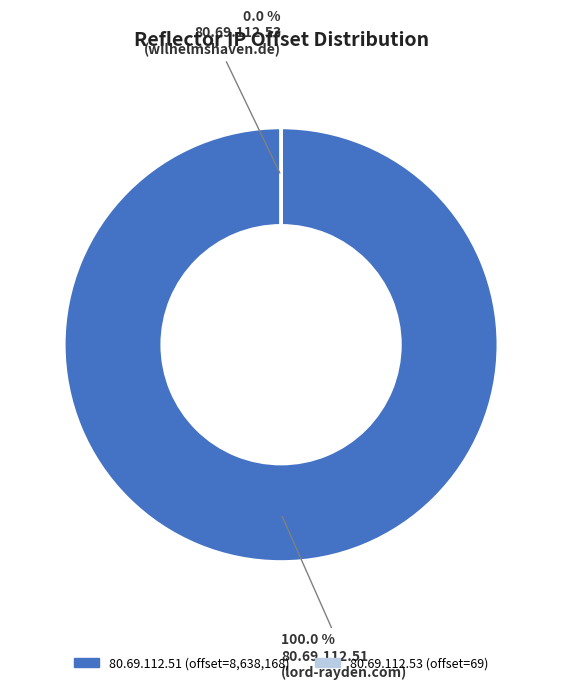

Count the number of slices in the pie.

2